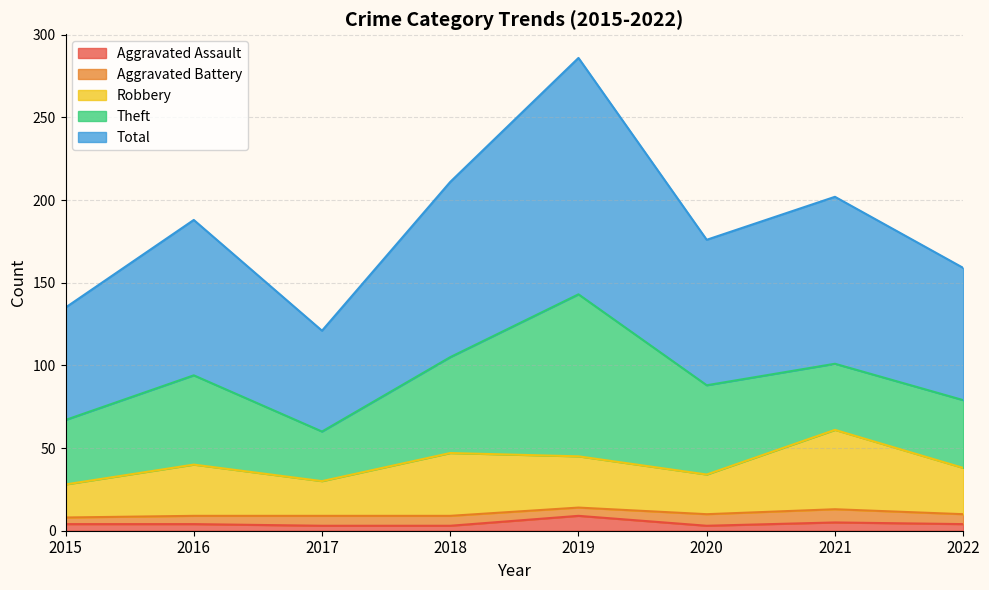

True or false: Aggravated Assault and Total cross at least once.

False